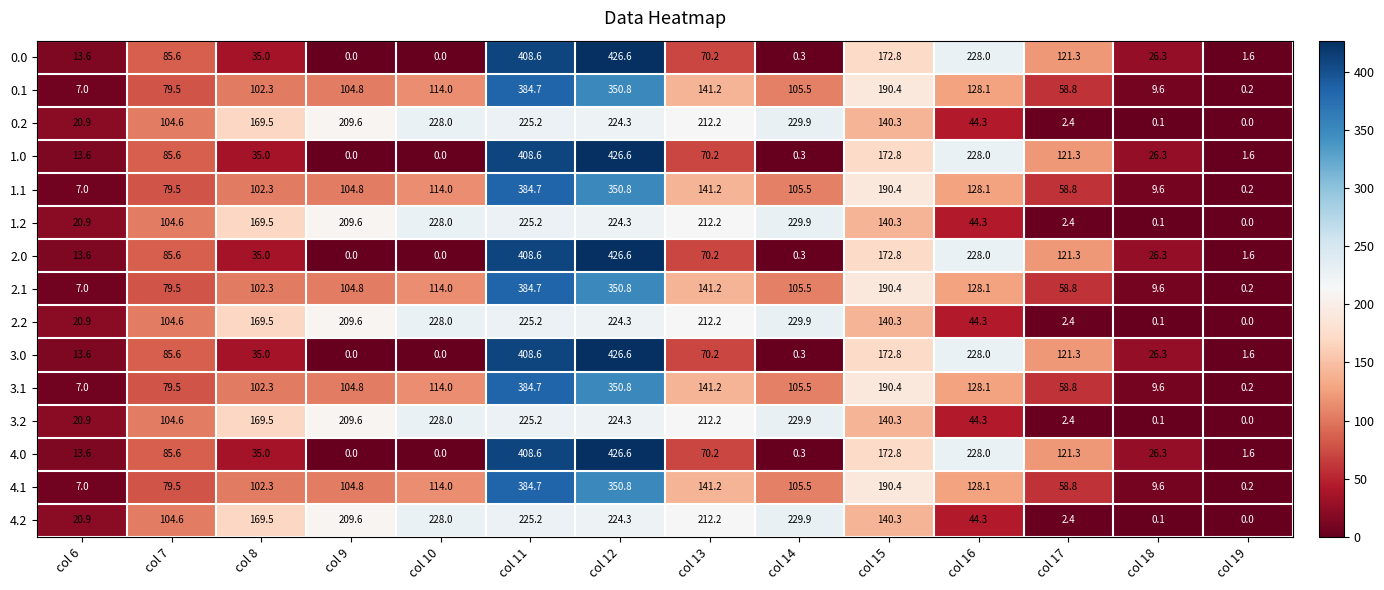

The value of 2.1 at col 8 is 41.1. True or false?

False